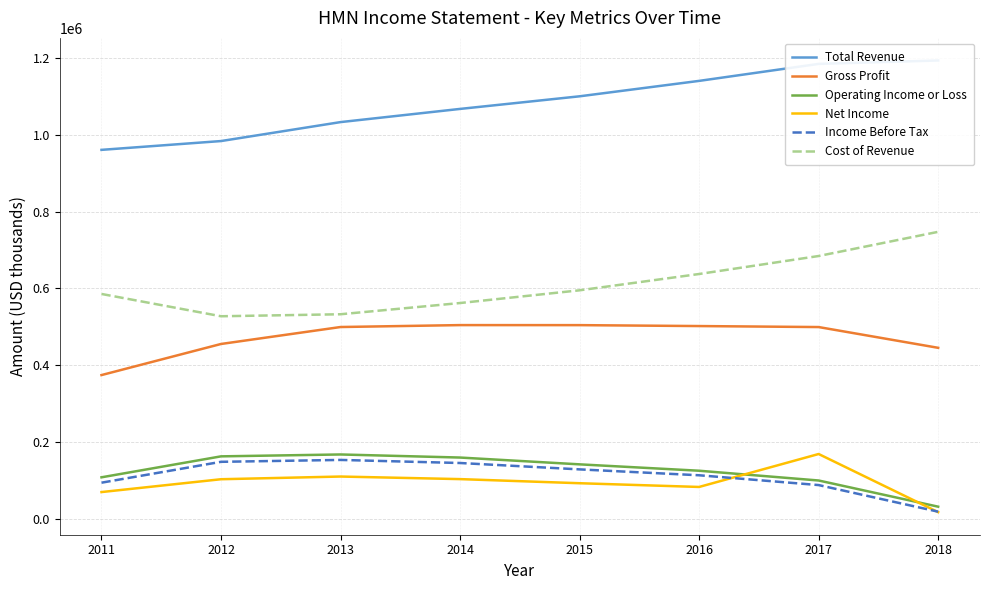

What is the value of the Cost of Revenue point at the 6th from the left?

637700